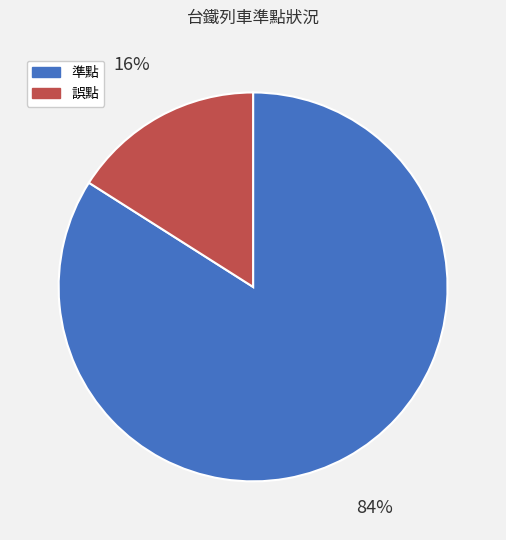

To the nearest percent, what is the average slice percentage?

50%